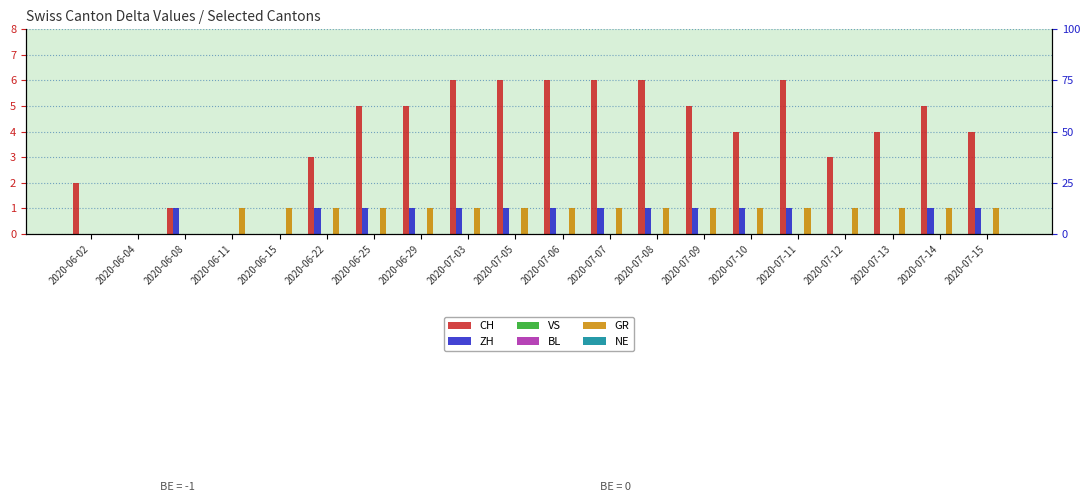

How many values in GR are above zero?

17